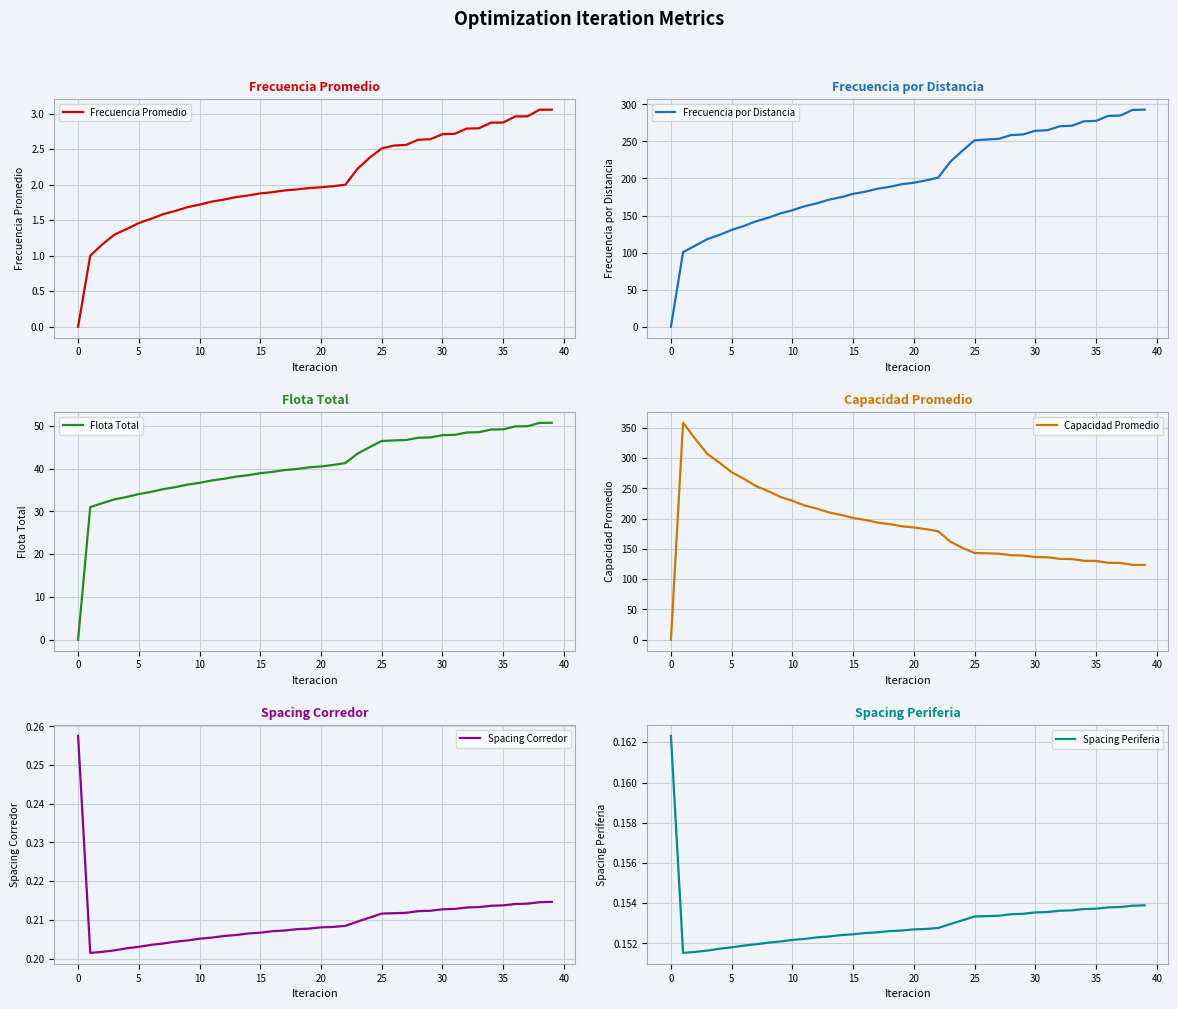

The value of Frecuencia Promedio at 15 is 1.9. True or false?

True